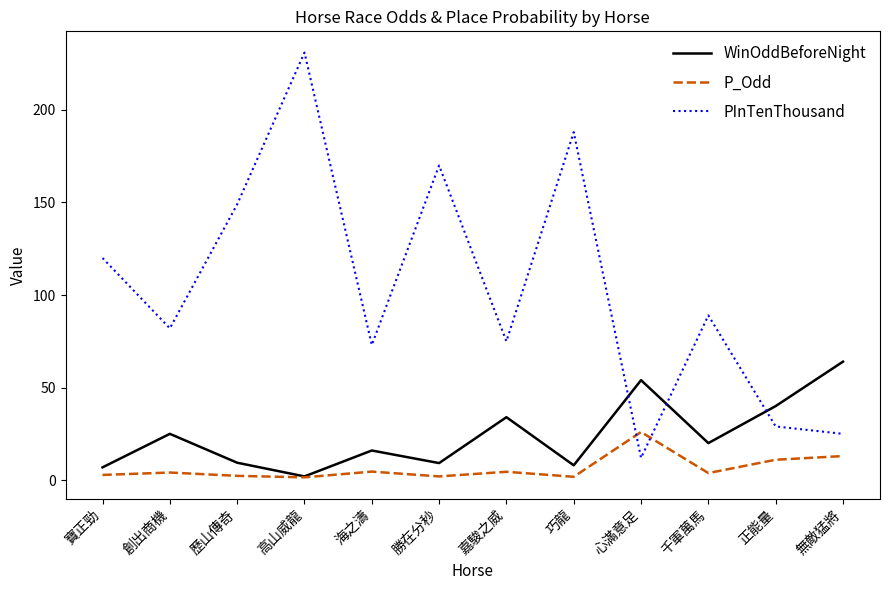

What is the difference between the highest and lowest values at 千軍萬馬?

85.2